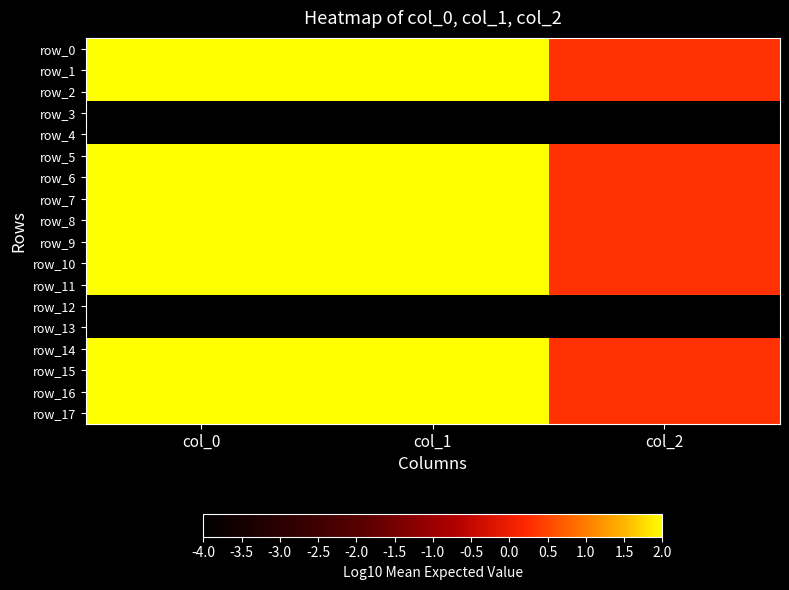

Between col_1 and col_2, which series saw the biggest shift?

row_0